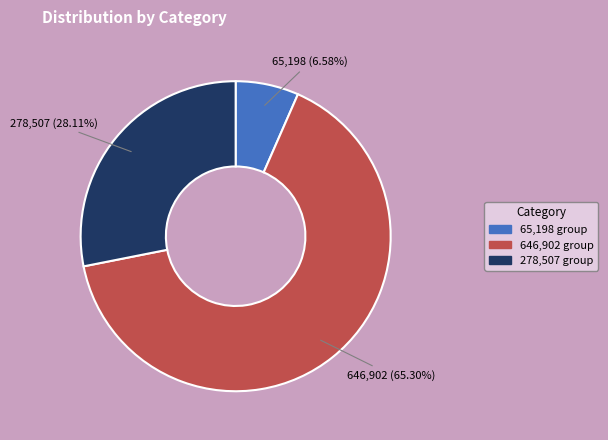

Is there a majority slice in this chart?

Yes